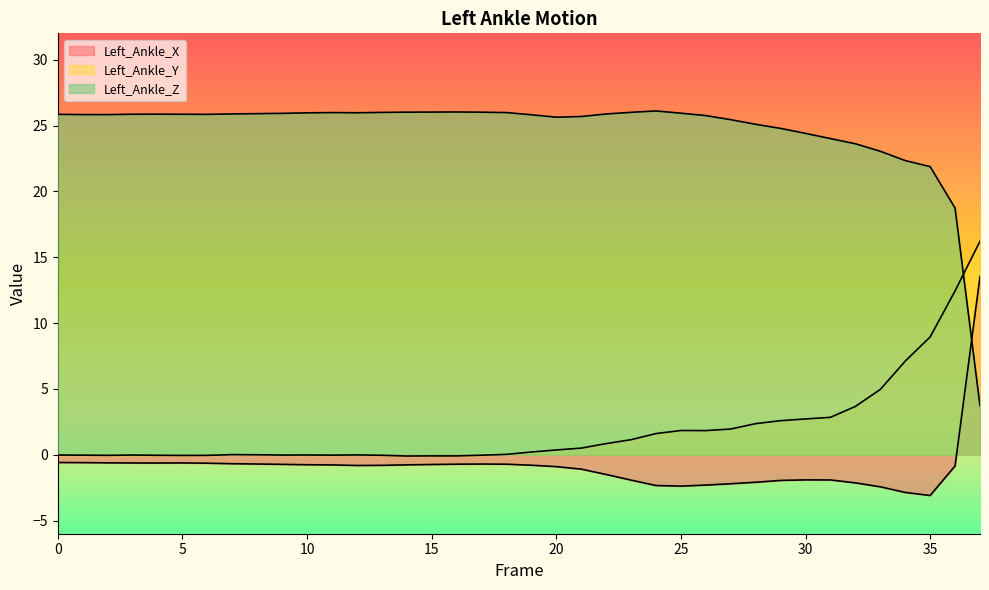

Where is the first local minimum for Left_Ankle_Y?

2